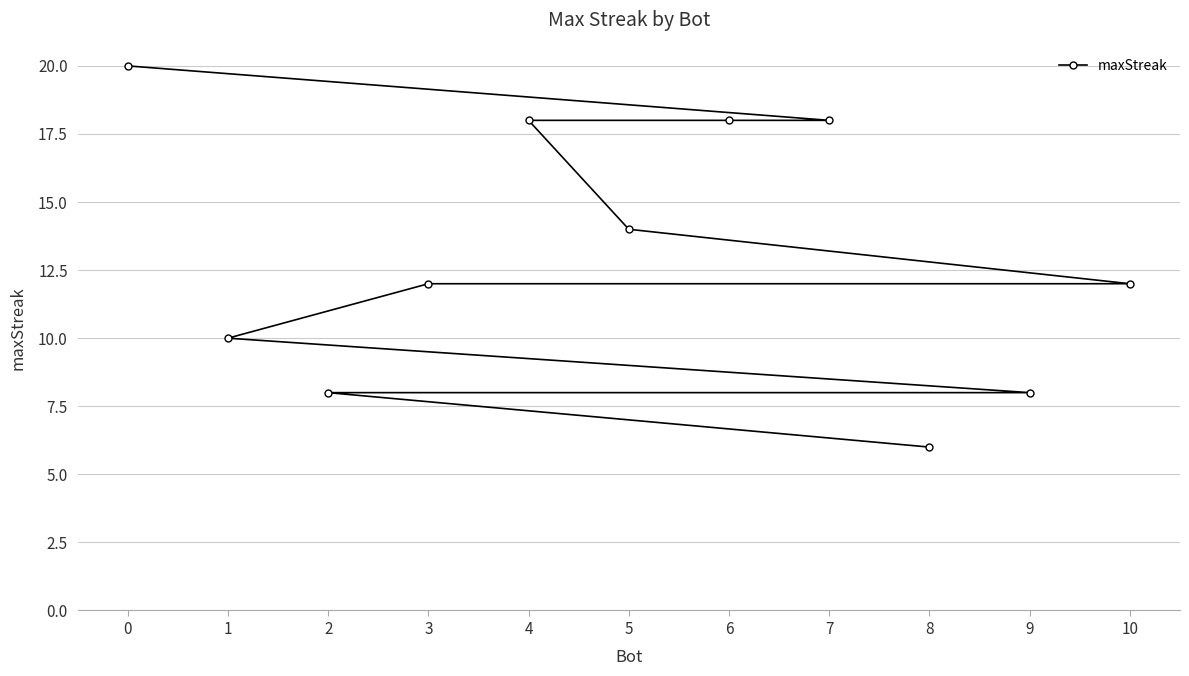

Reading right to left, transcribe all the data shown in this chart.

10=12	9=8	8=6	7=18	6=18	5=14	4=18	3=12	2=8	1=10	0=20